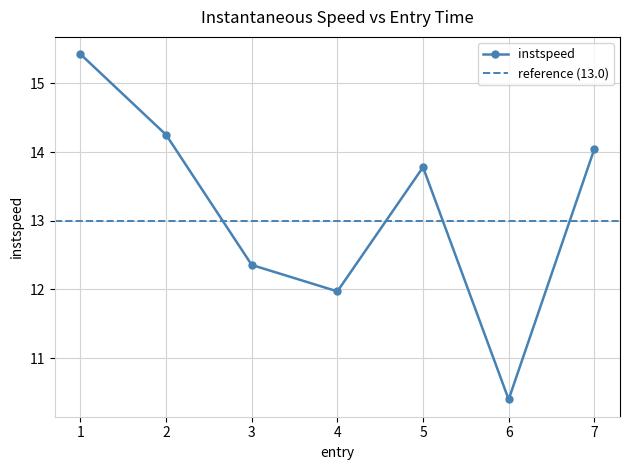

True or false: the data has more than 0 interior local peaks.

True